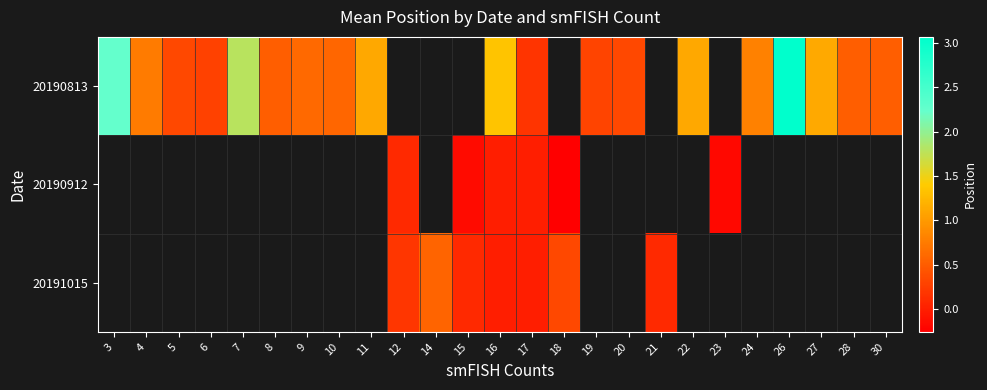

How many values in 20191015 are above zero?

5